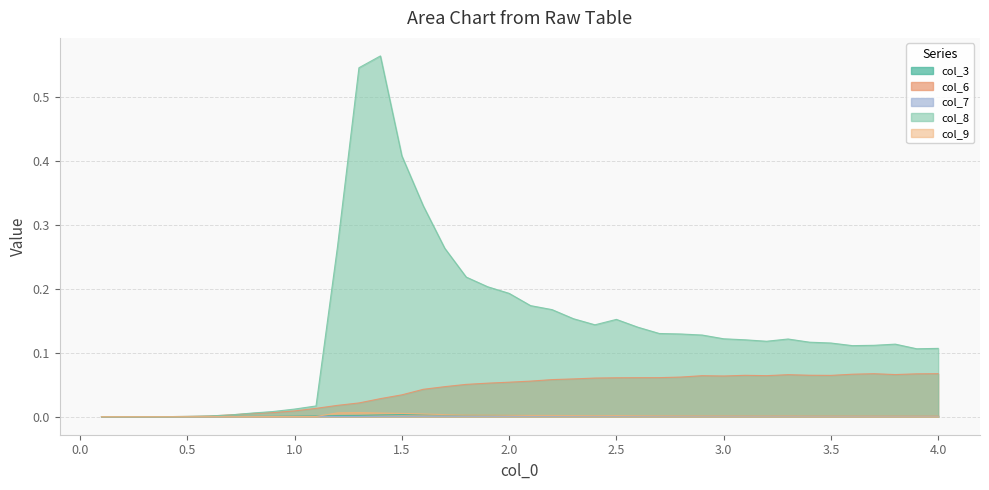

The col_7 series shows 0.0 at 17. True or false?

False